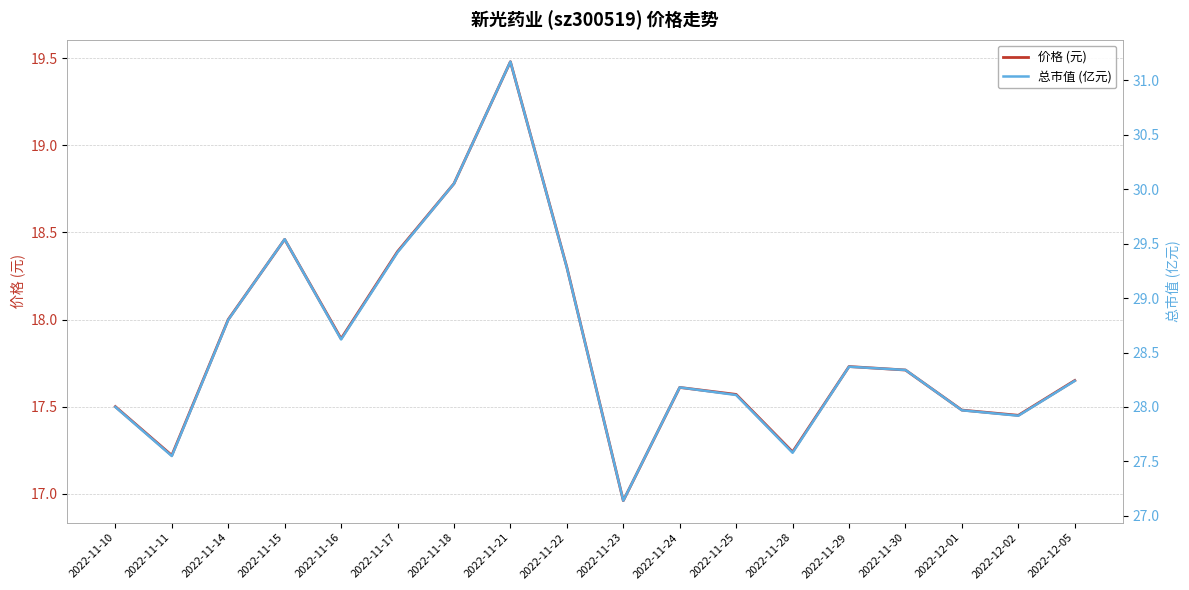

The value of 总市值 (亿元) at 2022-11-24 is 49.5. True or false?

False